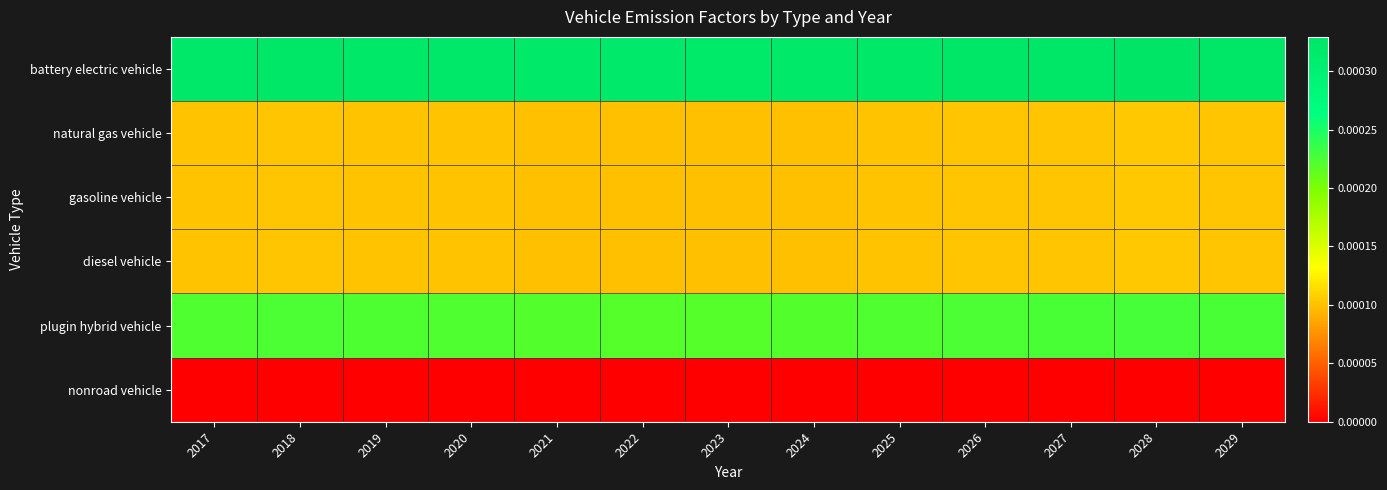

Rank the series at 2021 from highest to lowest value.

battery electric vehicle, plugin hybrid vehicle, natural gas vehicle, gasoline vehicle, diesel vehicle, nonroad vehicle